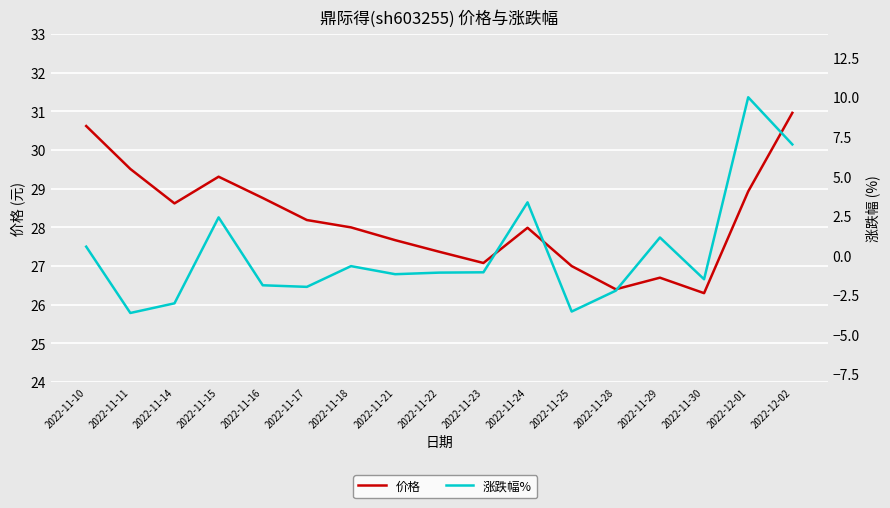

What is the total value across all series at 2022-11-16?

26.9